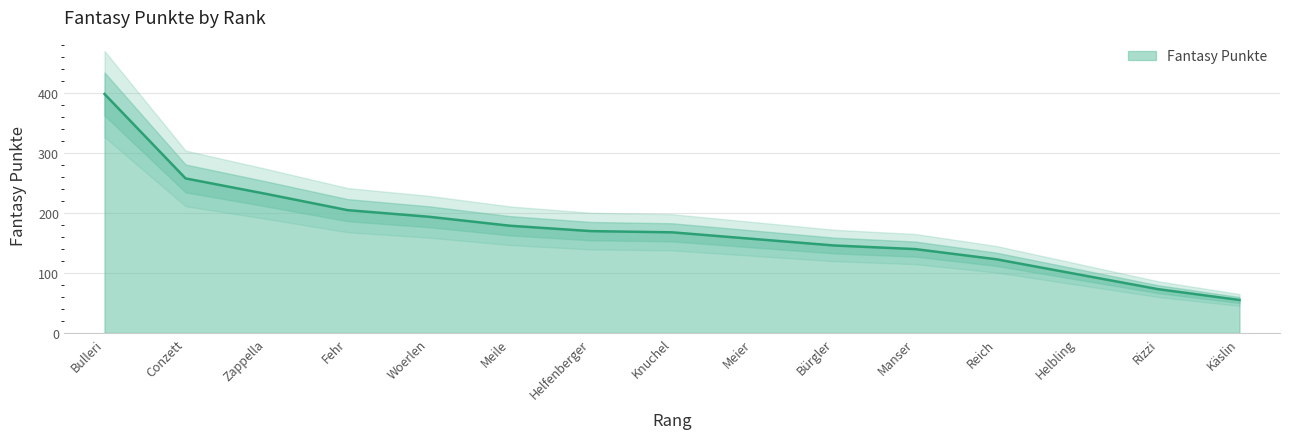

What is the lowest value of the Fantasy Punkte series?

55